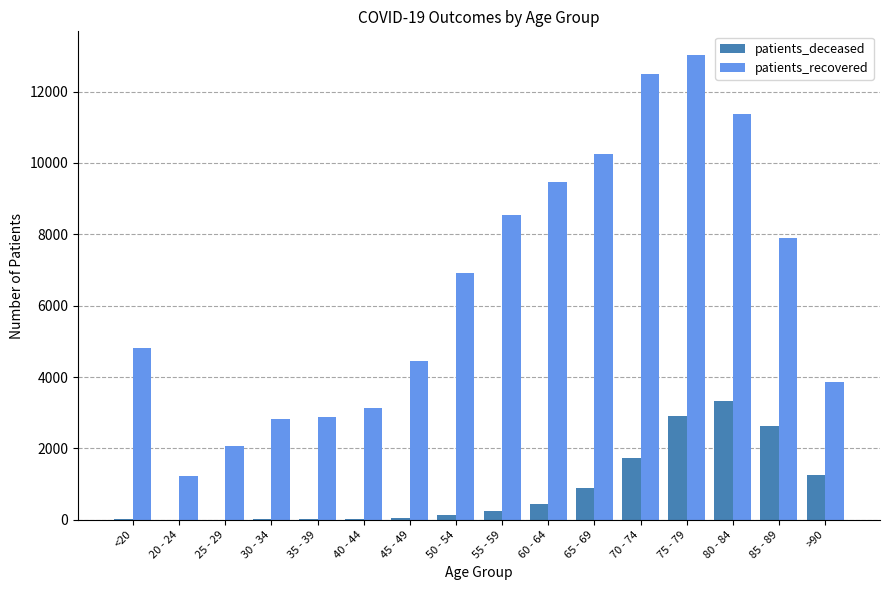

Is it true that patients_recovered equals 11383 at 80 - 84?

True